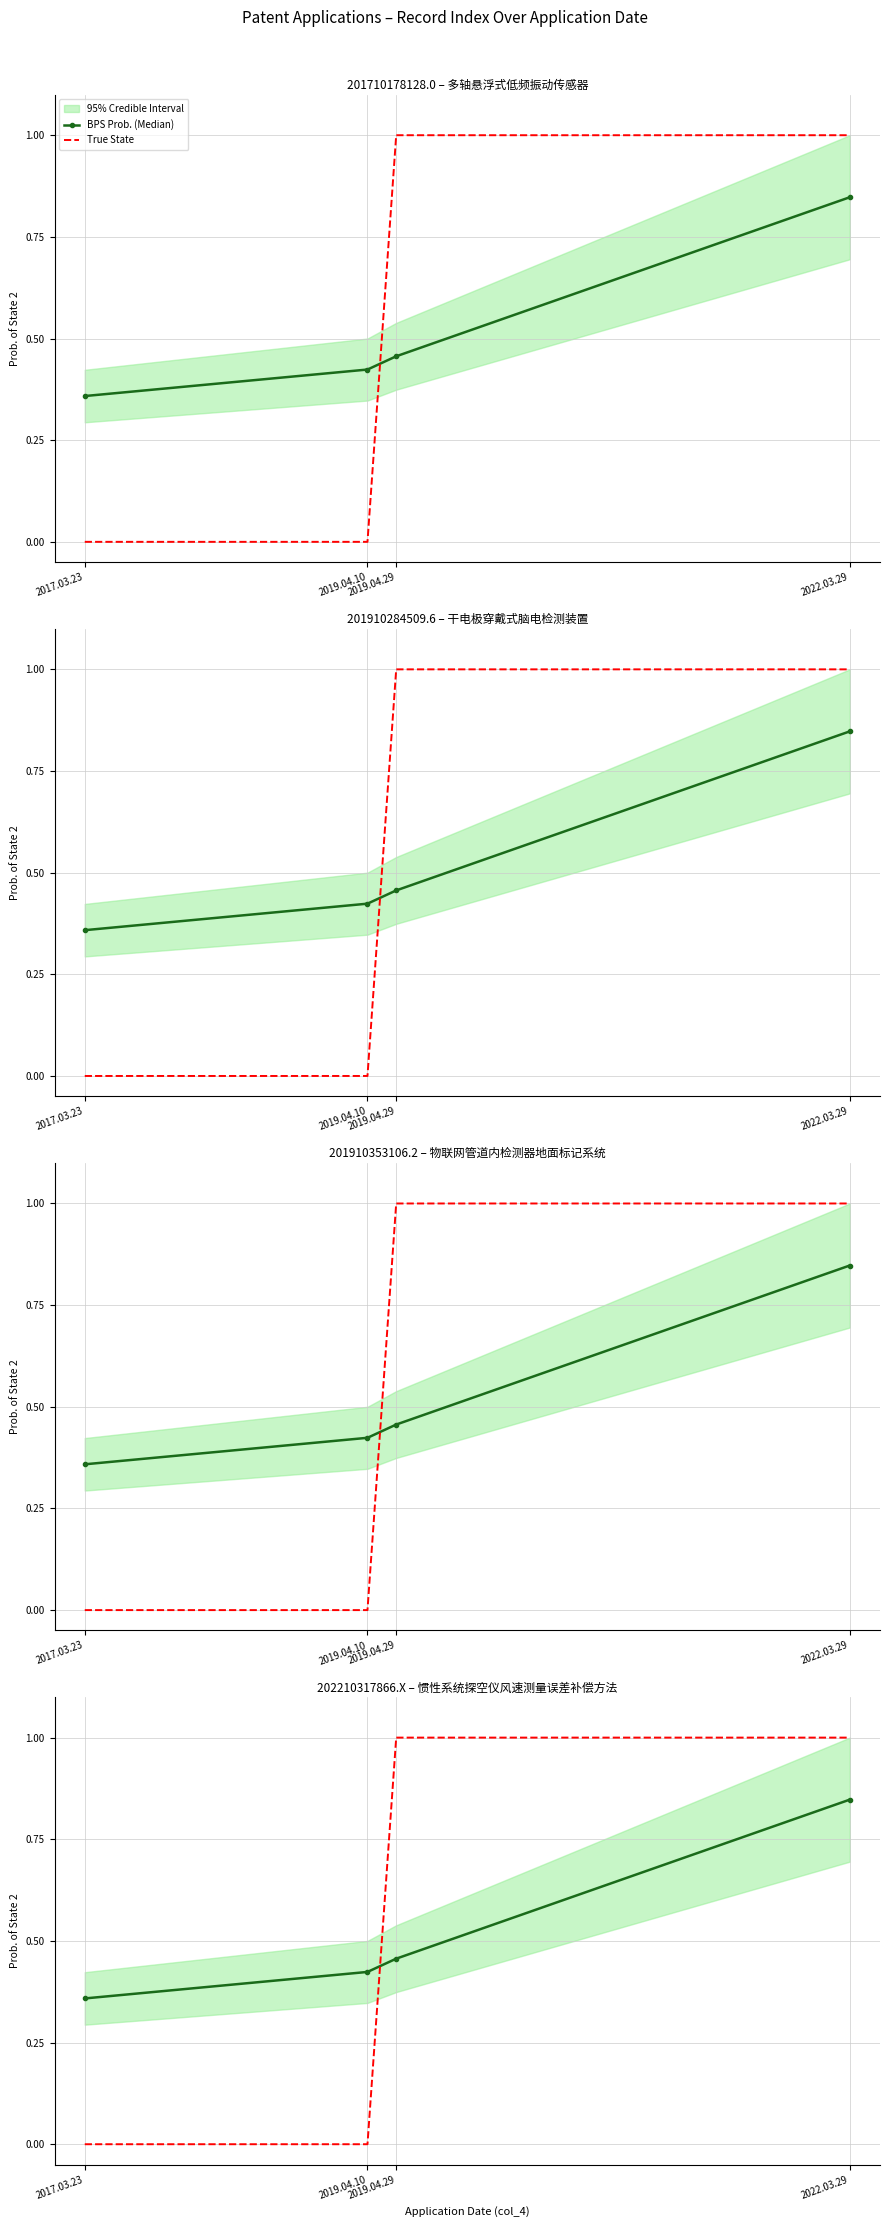

What is the label of the 3rd point from the right?

2019.04.10